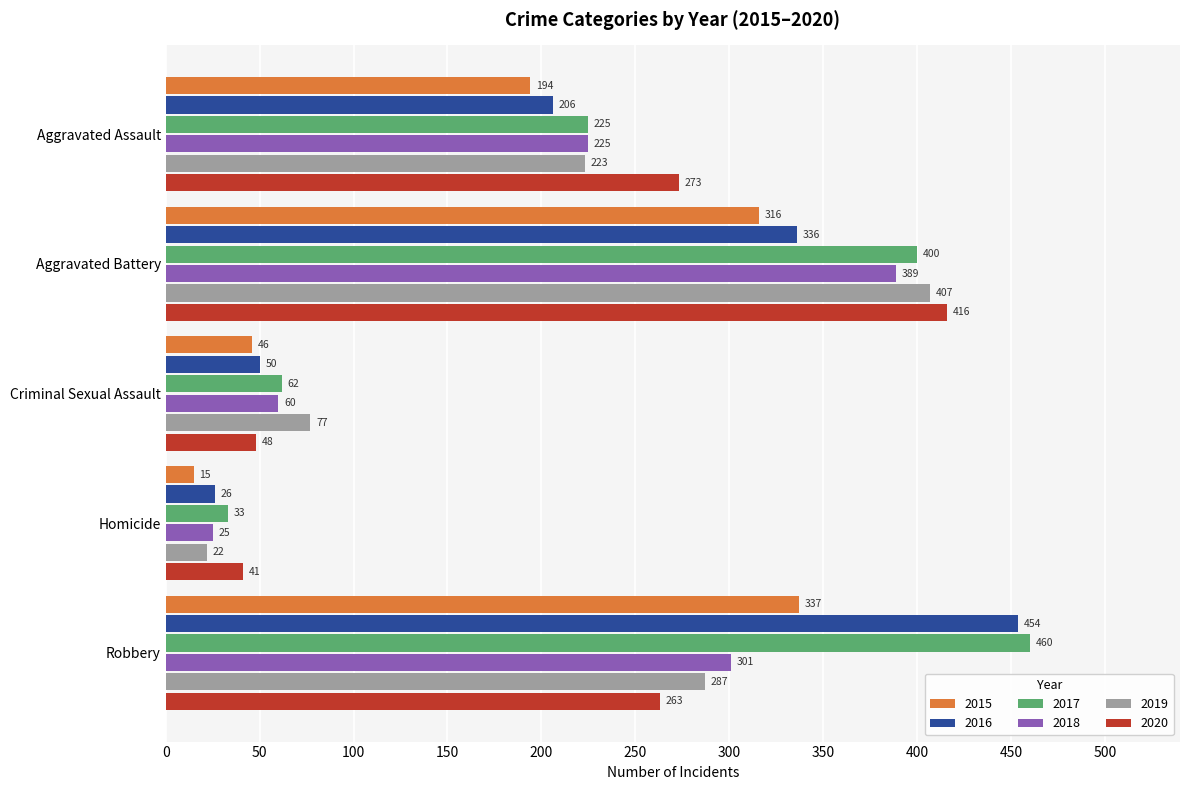

What is the sum of the 2016 values at Robbery and Aggravated Assault?

660